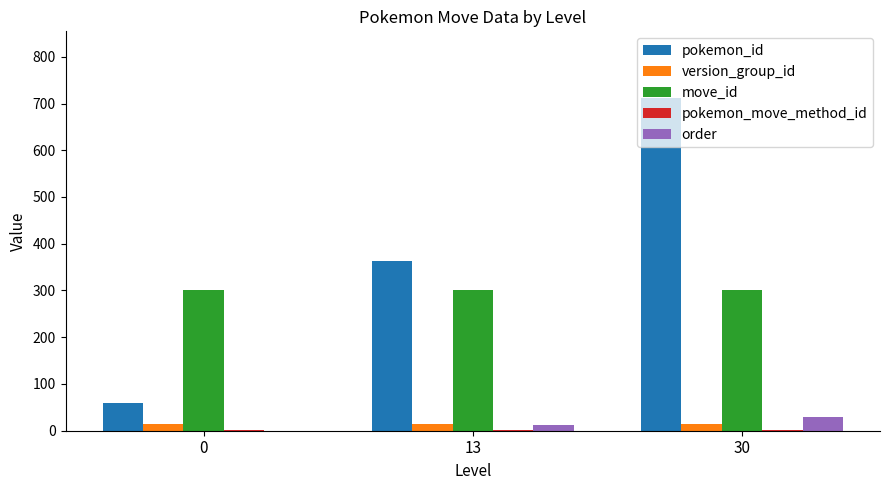

What is the total value across all series at 13?

693